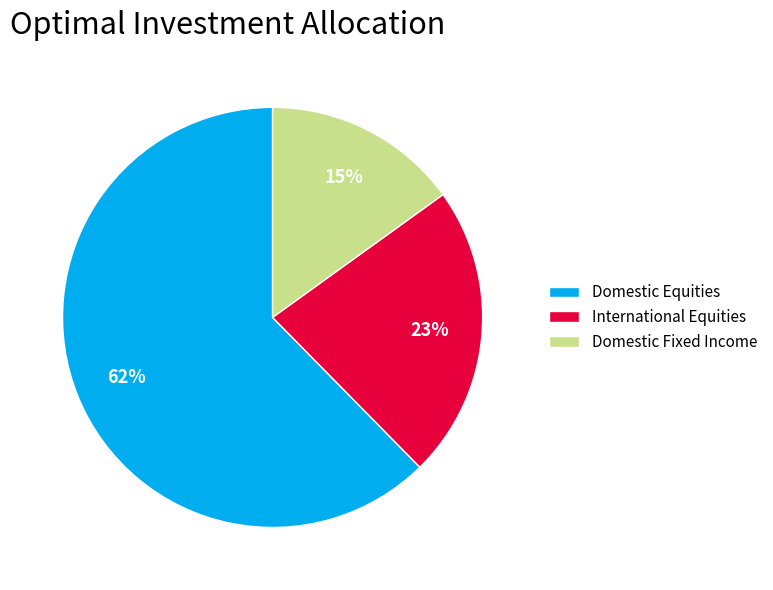

To the nearest percent, what is the average slice percentage?

33%